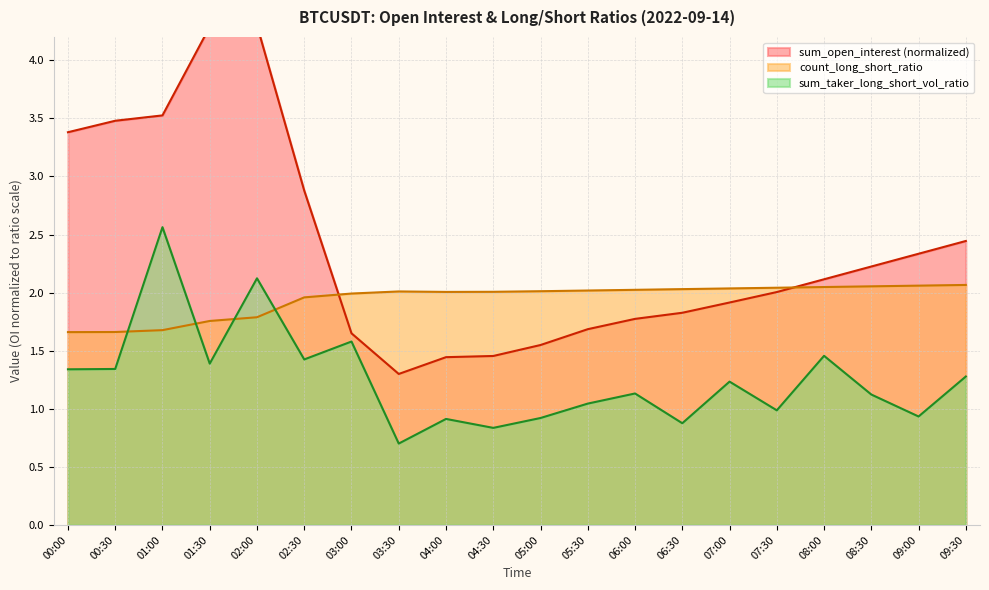

How many data points does each series have?

20